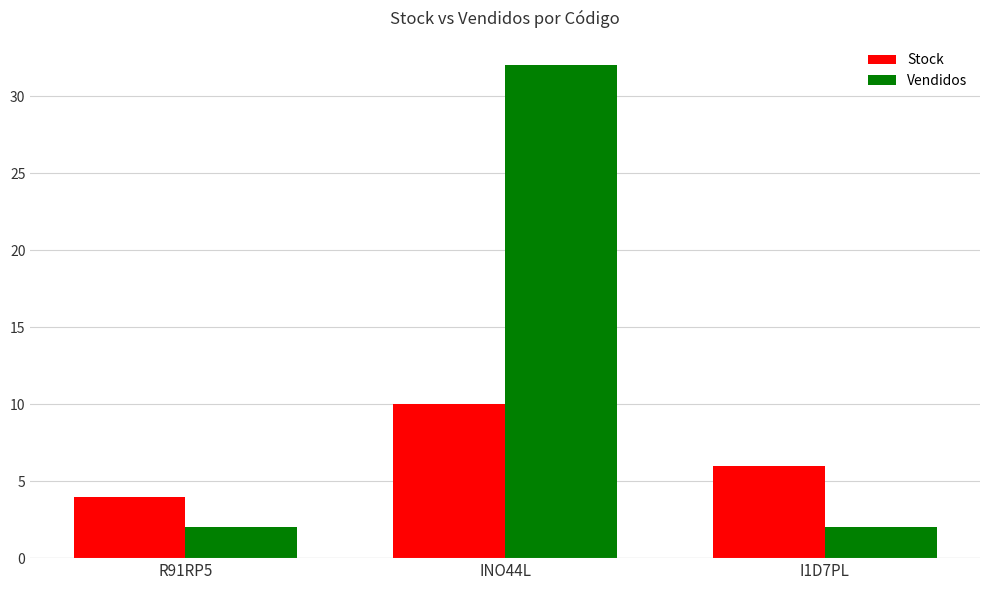

Reading right to left, what are all the values shown in this chart?

Stock: 6	10	4
Vendidos: 2	32	2